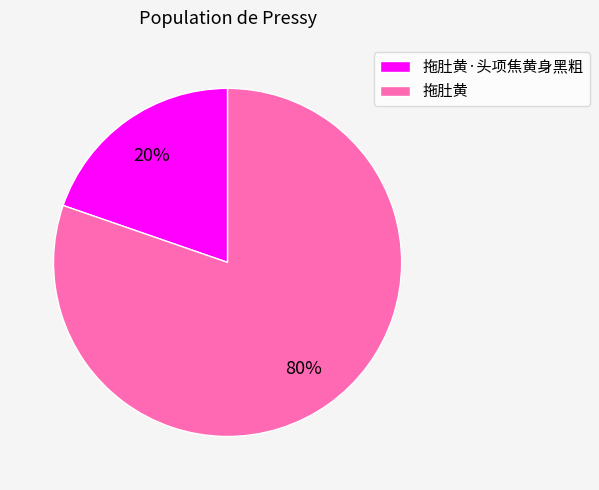

True or false: 拖肚黄·头项焦黄身黑粗 accounts for 20% of the total.

True